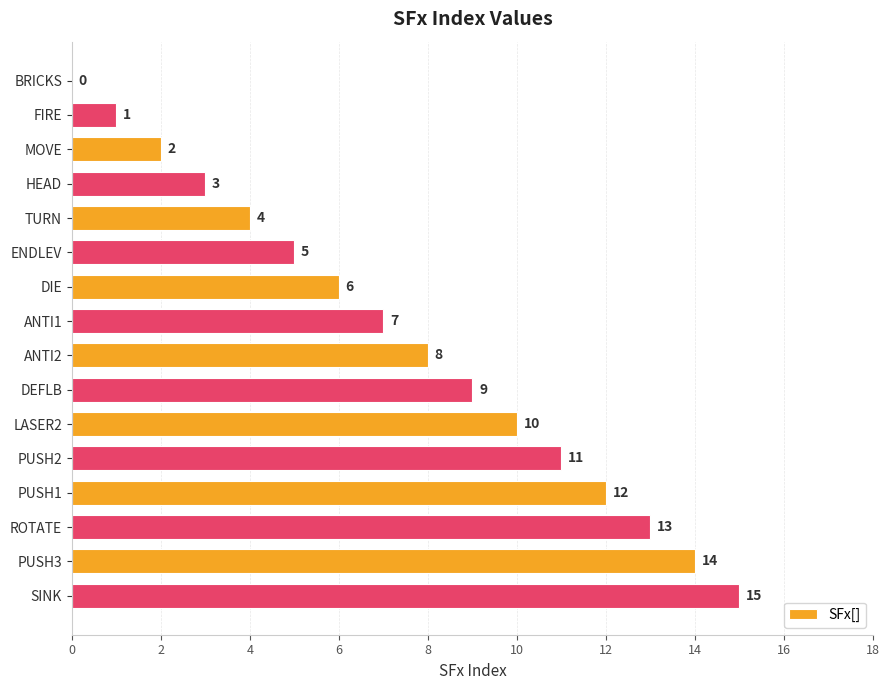

At which category does the chart reach its peak across all series?

SINK